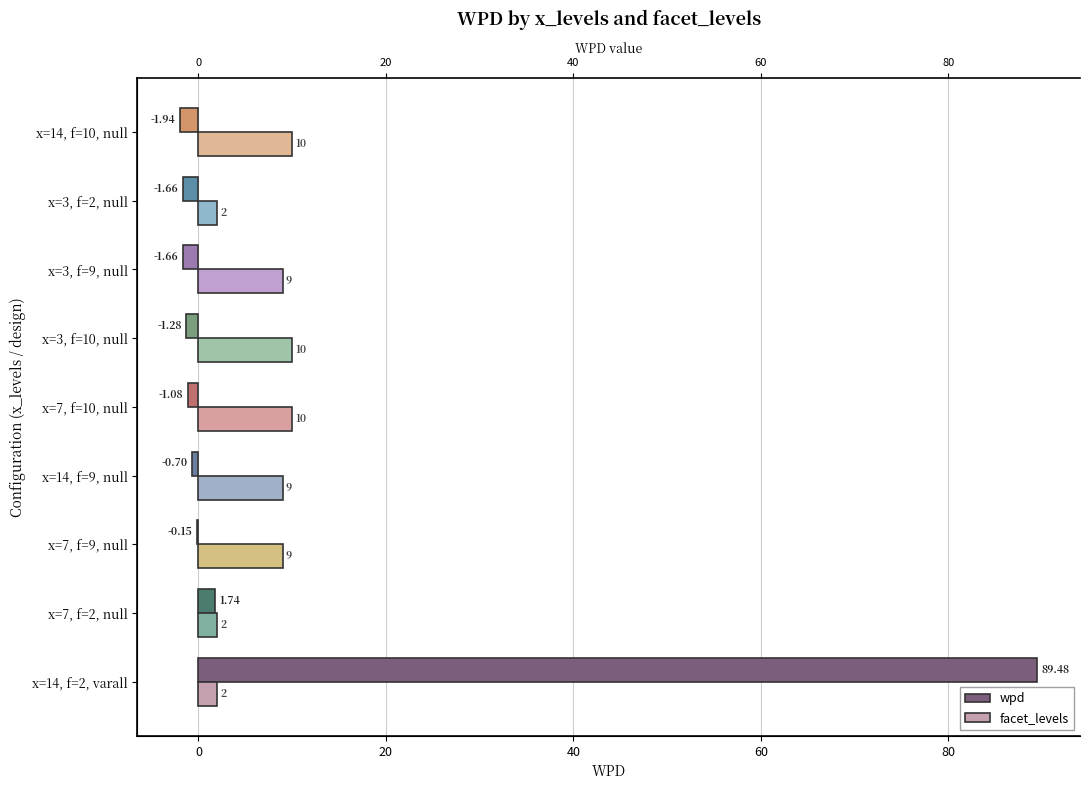

Between x=3, f=10, null and x=3, f=2, null, which is larger?

x=3, f=10, null